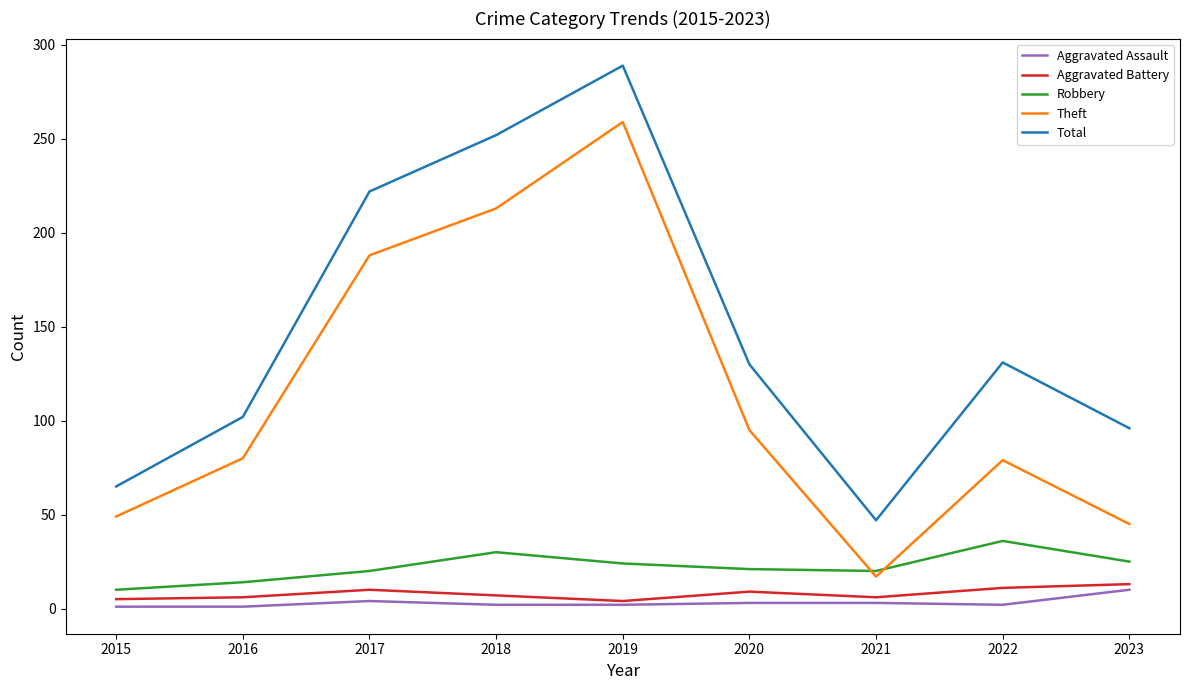

What value does the Aggravated Battery series have at 2021?

6